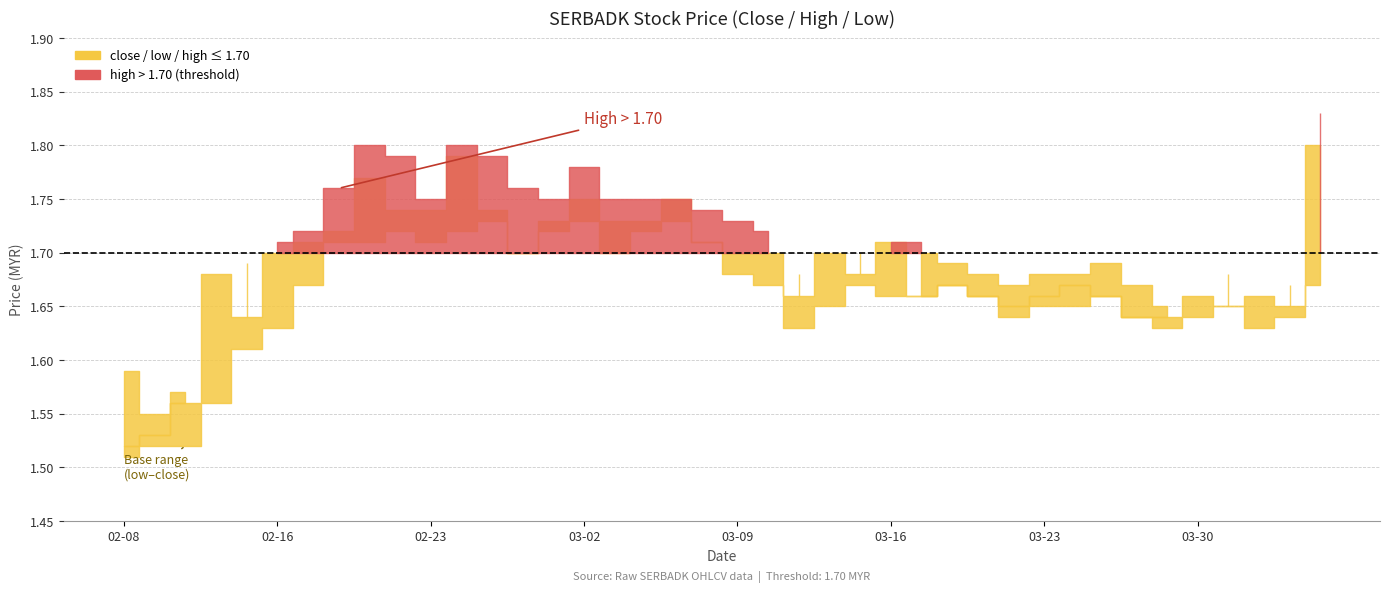

Does the chart display data point markers on the line(s)?

No